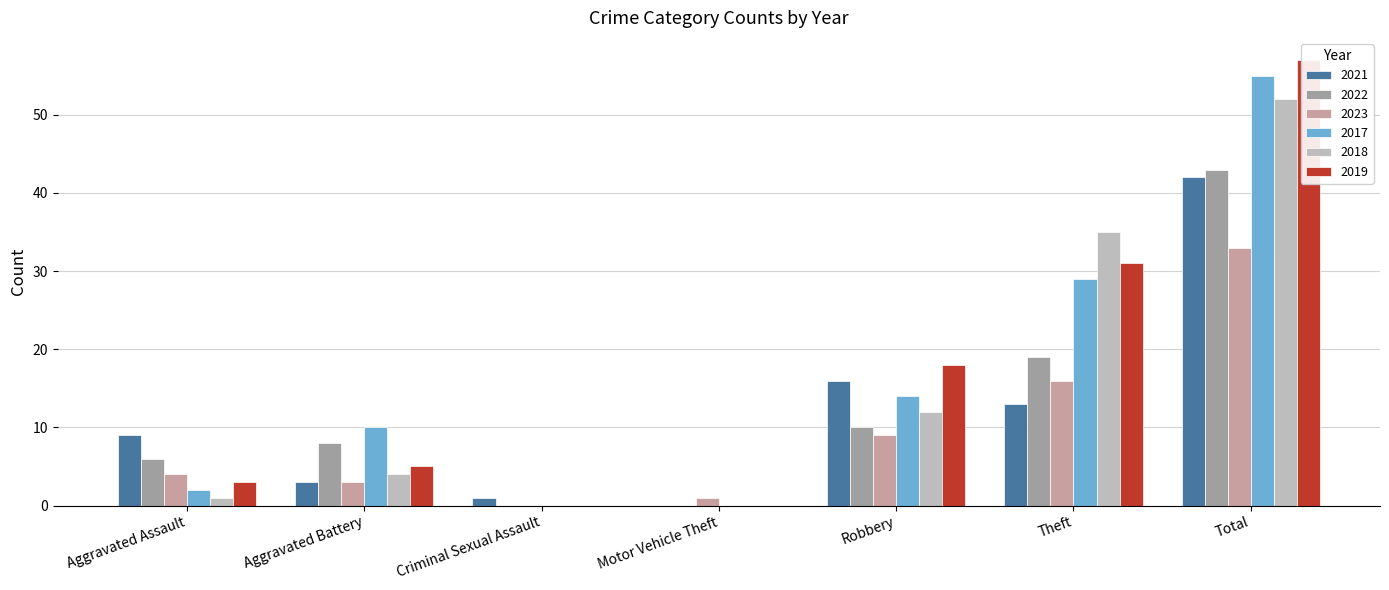

What is the label of the 4th bar from the left?

Motor Vehicle Theft